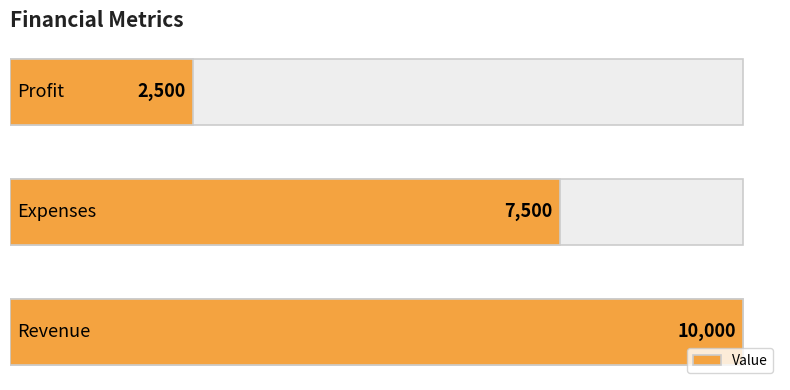

The value at 2 is 4230. True or false?

False